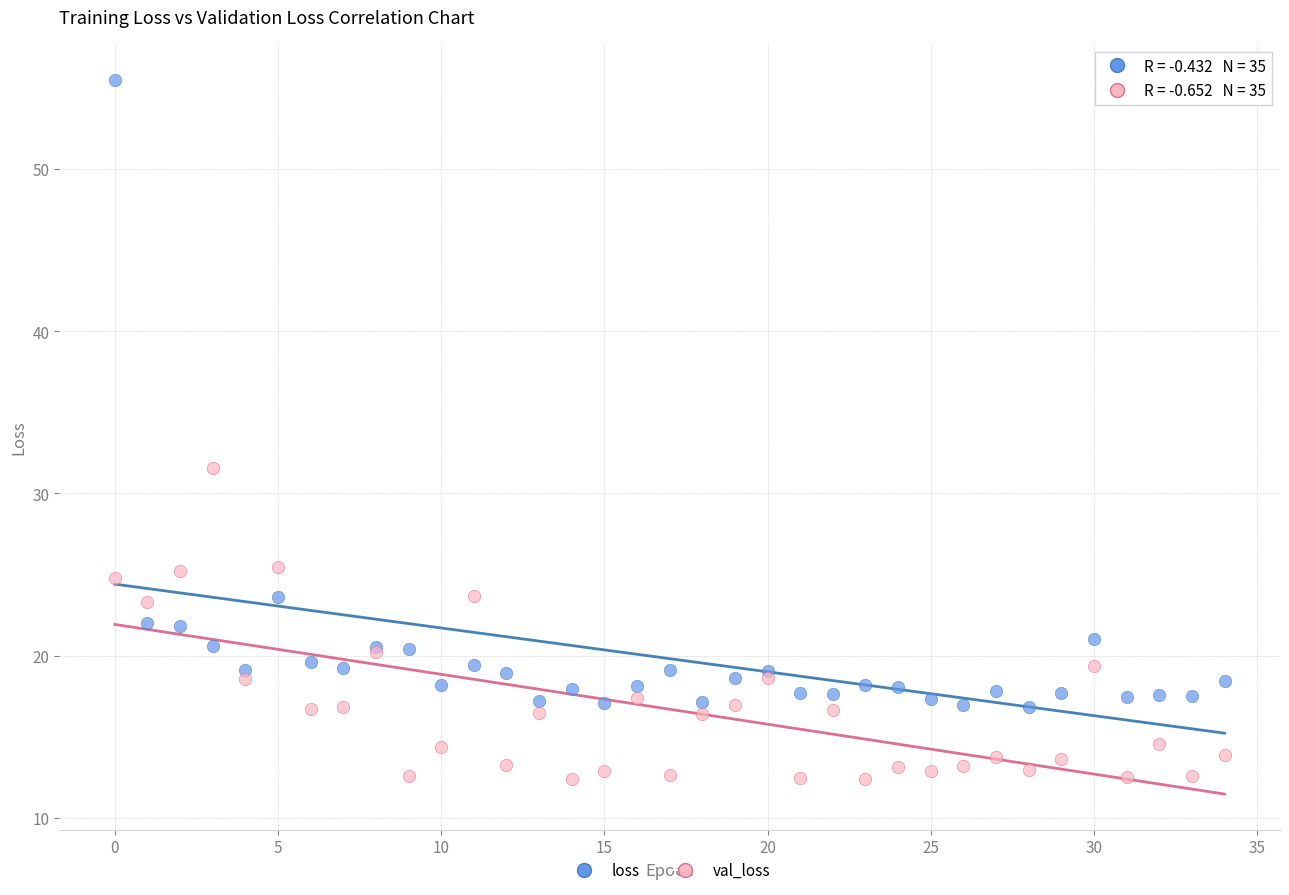

Which series has the largest Y range (max minus min)?

loss